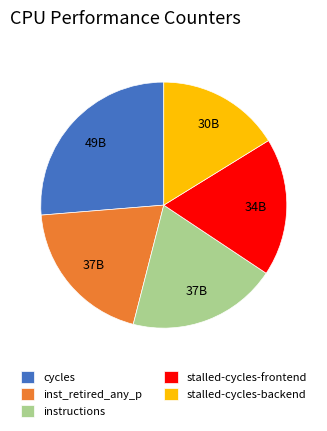

How many slices are in this pie chart?

5